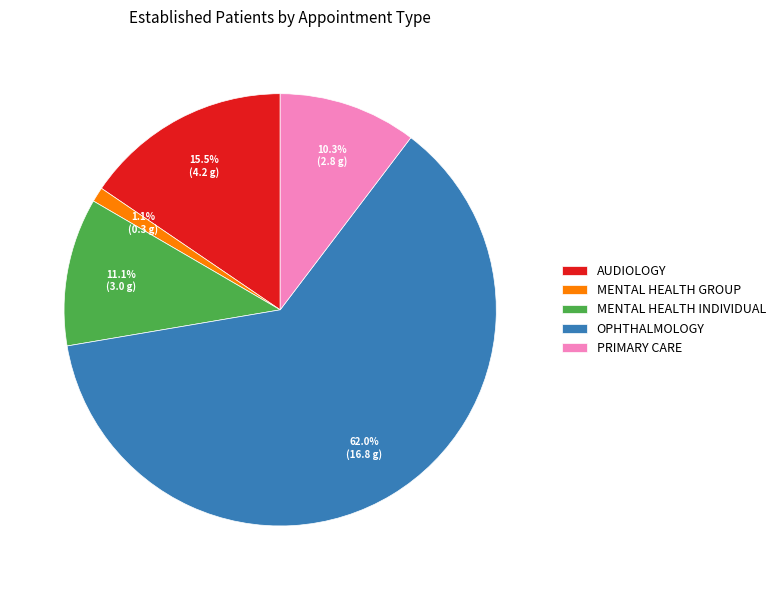

How many slices are in this pie chart?

5